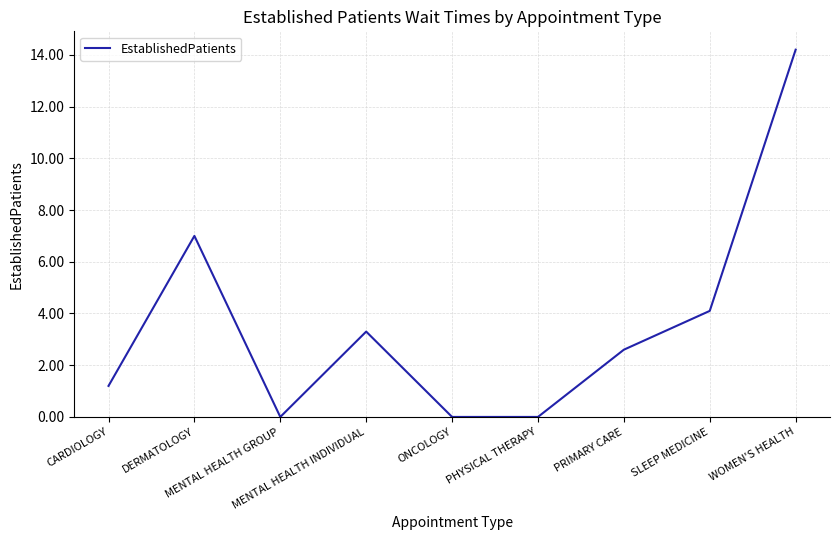

How many lines are shown in the chart?

1